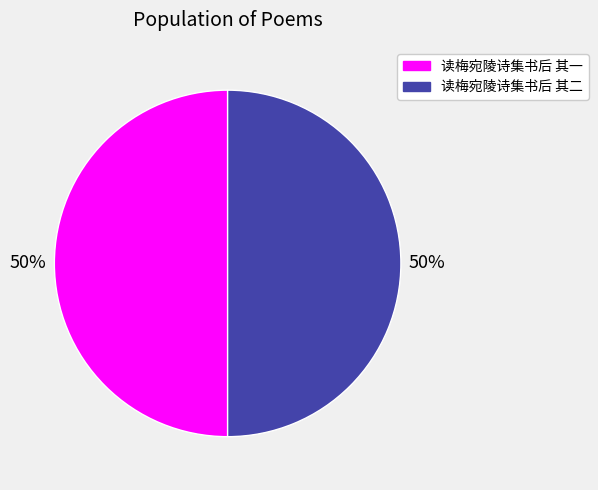

To the nearest percent, what portion does 读梅宛陵诗集书后 其一 represent?

50%